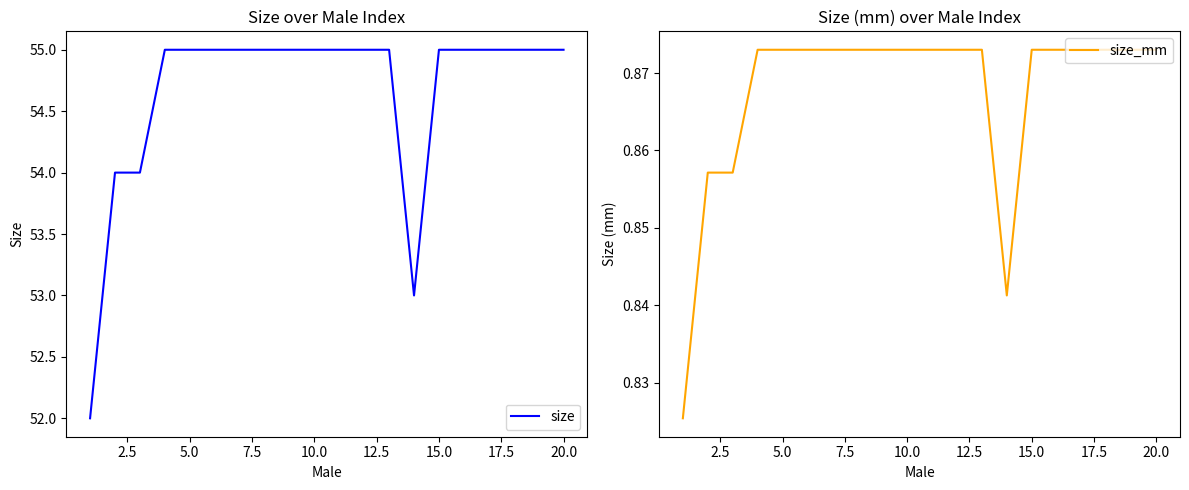

The size series shows 94 at 10.0. True or false?

False